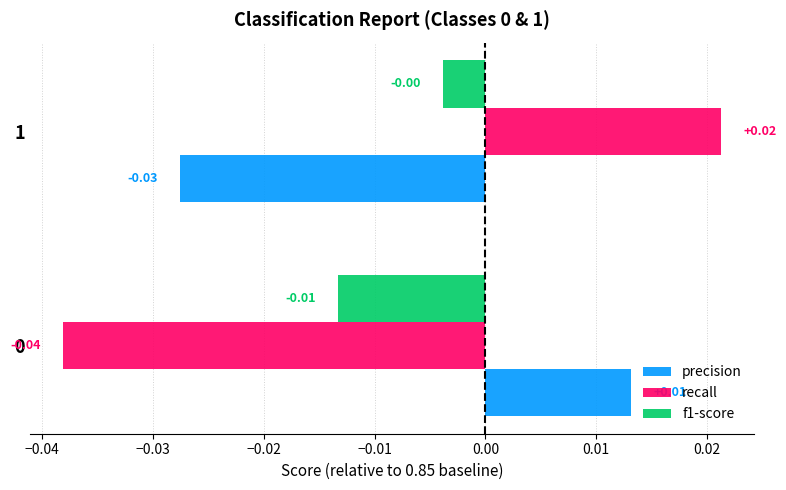

What are all the series names shown in the legend?

precision, recall, f1-score